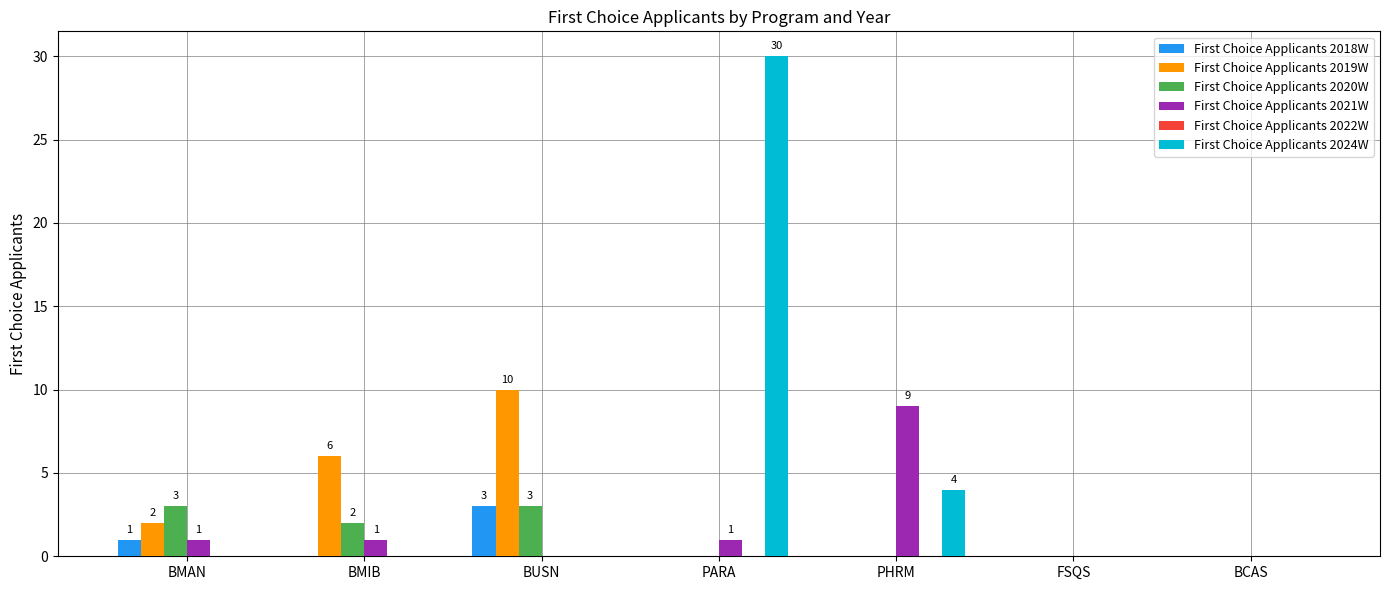

True or false: First Choice Applicants 2024W has a value of 0 at BMIB.

True